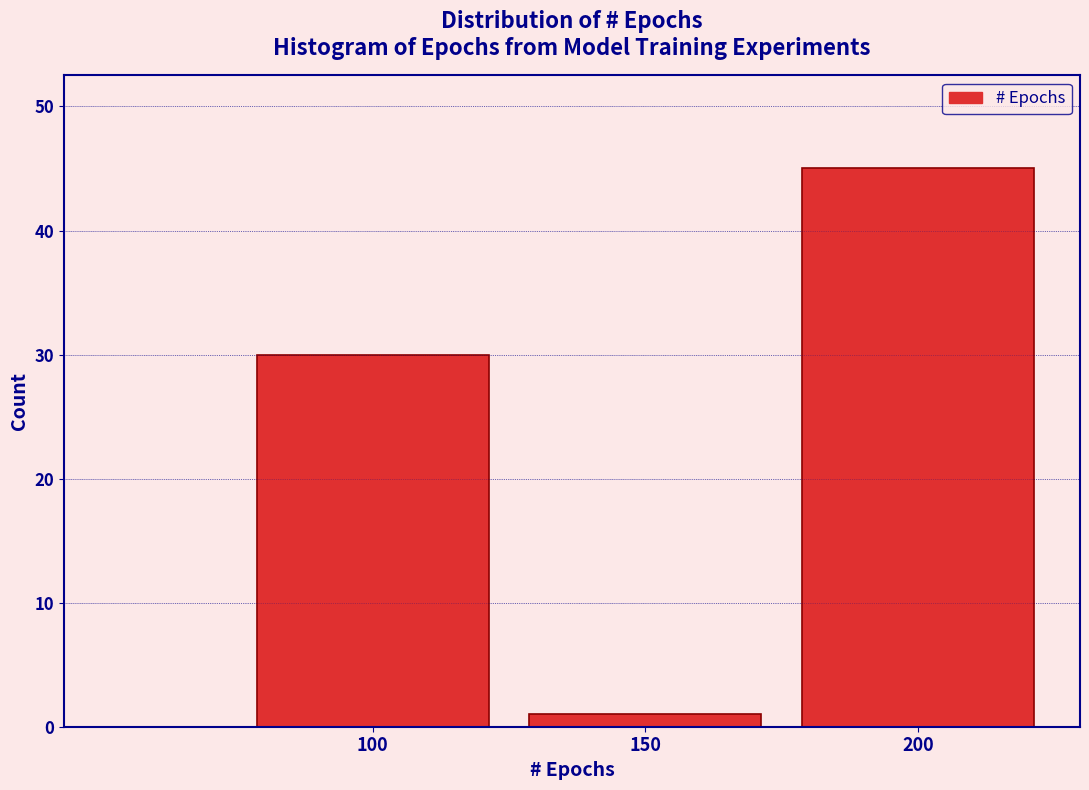

Over which range of the x-axis is the bar tallest?

175 to 225